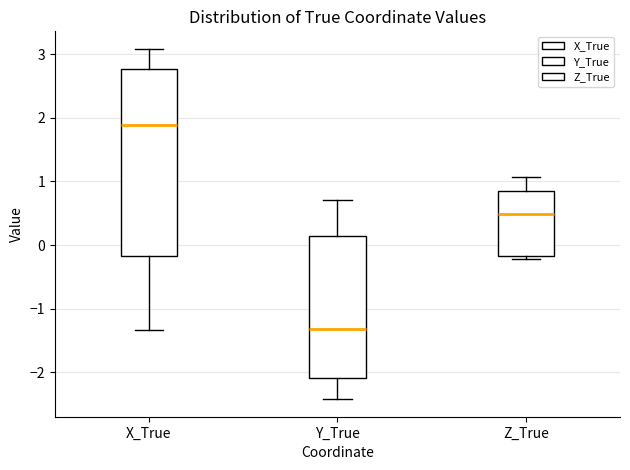

Reading left to right, read every box against the y-axis: the position of its median line, the range the box covers, and the ends of its whiskers. The values are not printed on the chart, so give them approximately, as read against the axis.

X_True: median 1.9, box -0.2 to 2.8, whiskers -1.3 to 3.1
Y_True: median -1.3, box -2.1 to 0.1, whiskers -2.4 to 0.7
Z_True: median 0.5, box -0.2 to 0.9, whiskers -0.2 (just below the box's lower edge) to 1.1